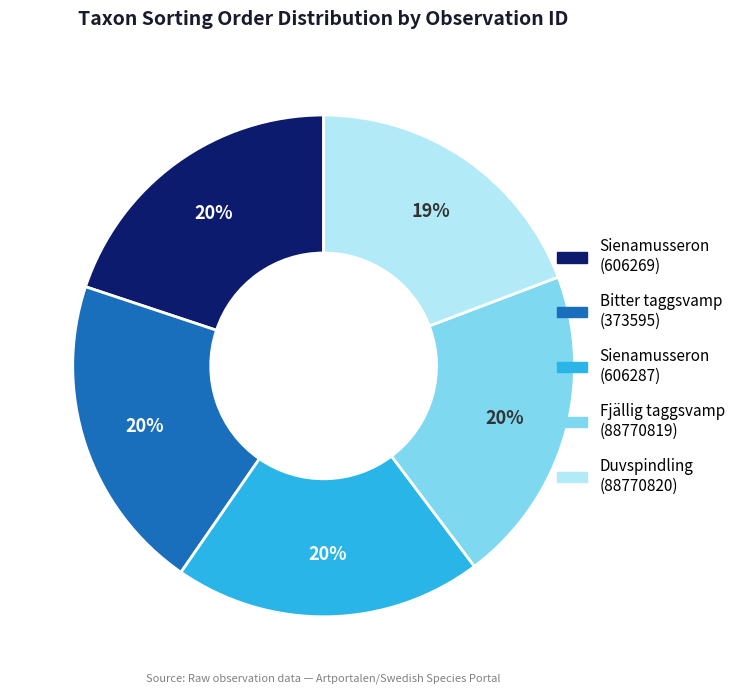

Between Bitter taggsvamp (373595) and Duvspindling (88770820), which is larger?

Bitter taggsvamp (373595)